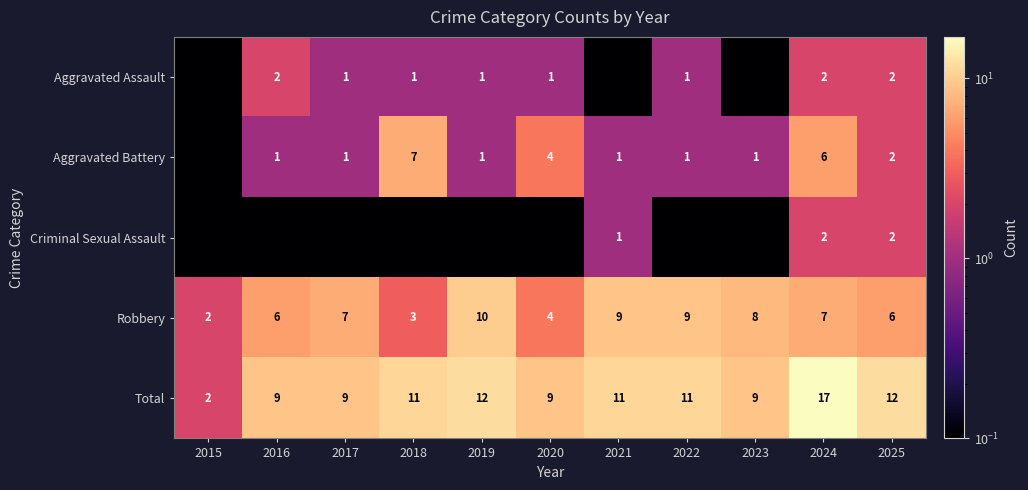

The value of Aggravated Assault at 2020 is 0.3. True or false?

False